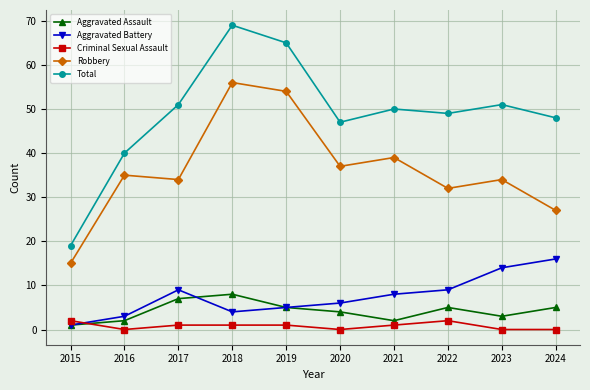

Reading left to right, transcribe all the data shown in this chart.

Aggravated Assault: 2015=1	2016=2	2017=7	2018=8	2019=5	2020=4	2021=2	2022=5	2023=3	2024=5
Aggravated Battery: 2015=1	2016=3	2017=9	2018=4	2019=5	2020=6	2021=8	2022=9	2023=14	2024=16
Criminal Sexual Assault: 2015=2	2016=0	2017=1	2018=1	2019=1	2020=0	2021=1	2022=2	2023=0	2024=0
Robbery: 2015=15	2016=35	2017=34	2018=56	2019=54	2020=37	2021=39	2022=32	2023=34	2024=27
Total: 2015=19	2016=40	2017=51	2018=69	2019=65	2020=47	2021=50	2022=49	2023=51	2024=48